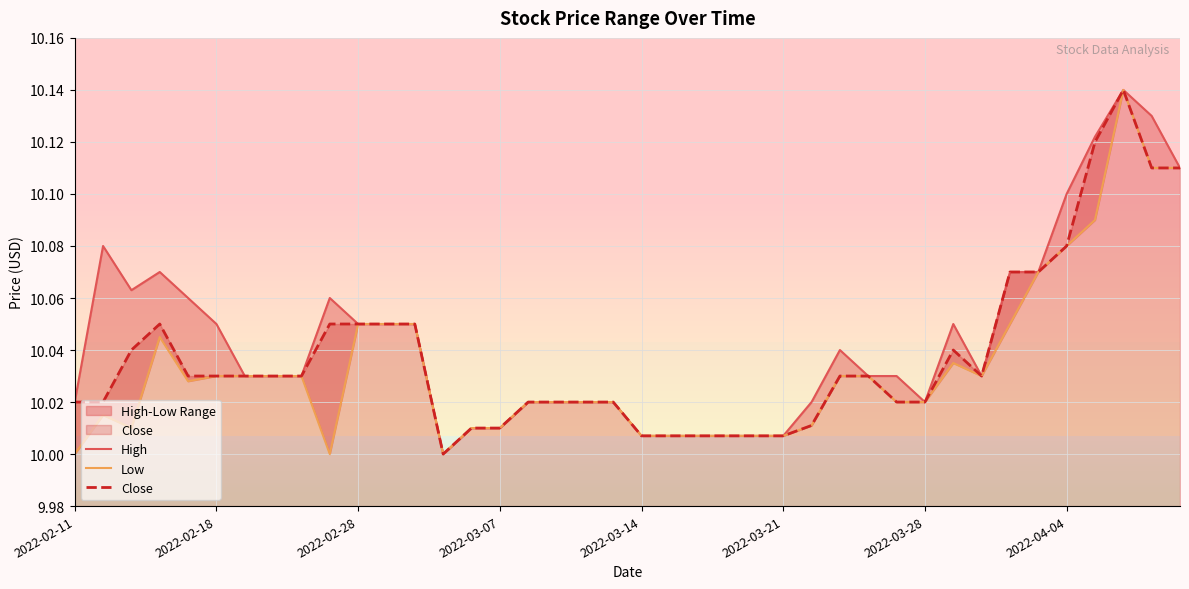

How many data points does each series have?

40